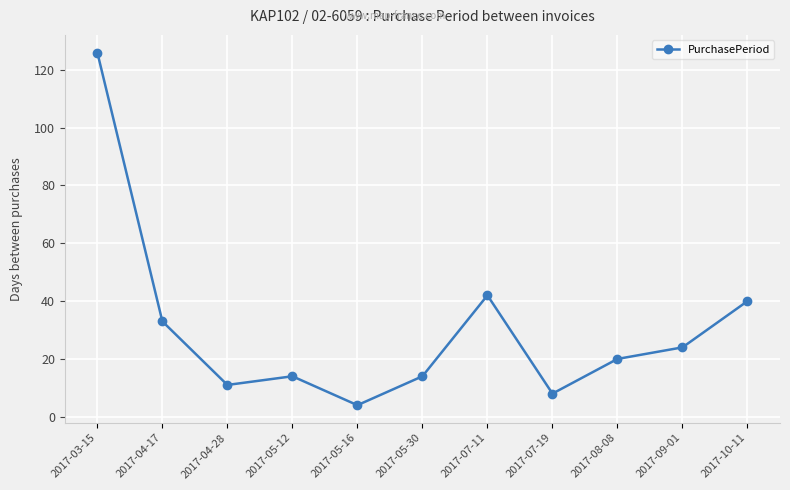

What is the smallest value displayed?

4